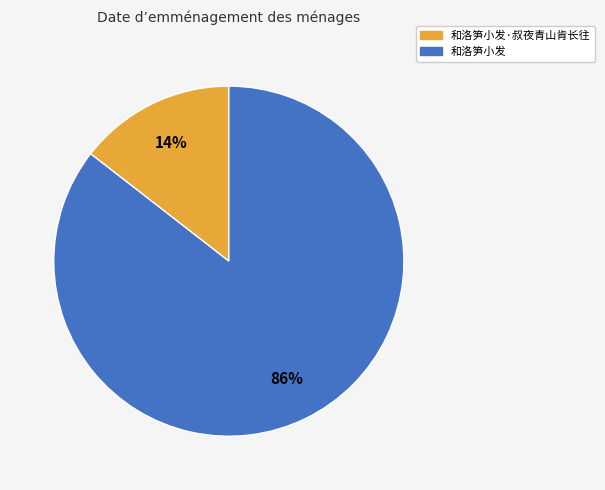

Count the number of slices in the pie.

2